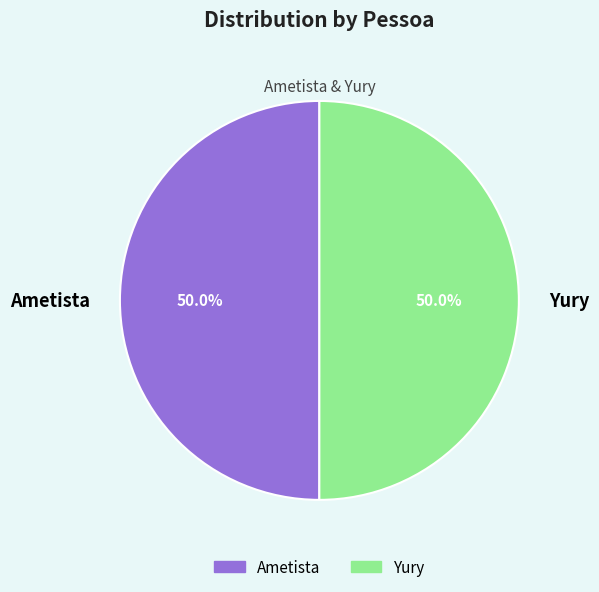

To the nearest percent, what portion does Yury represent?

50%